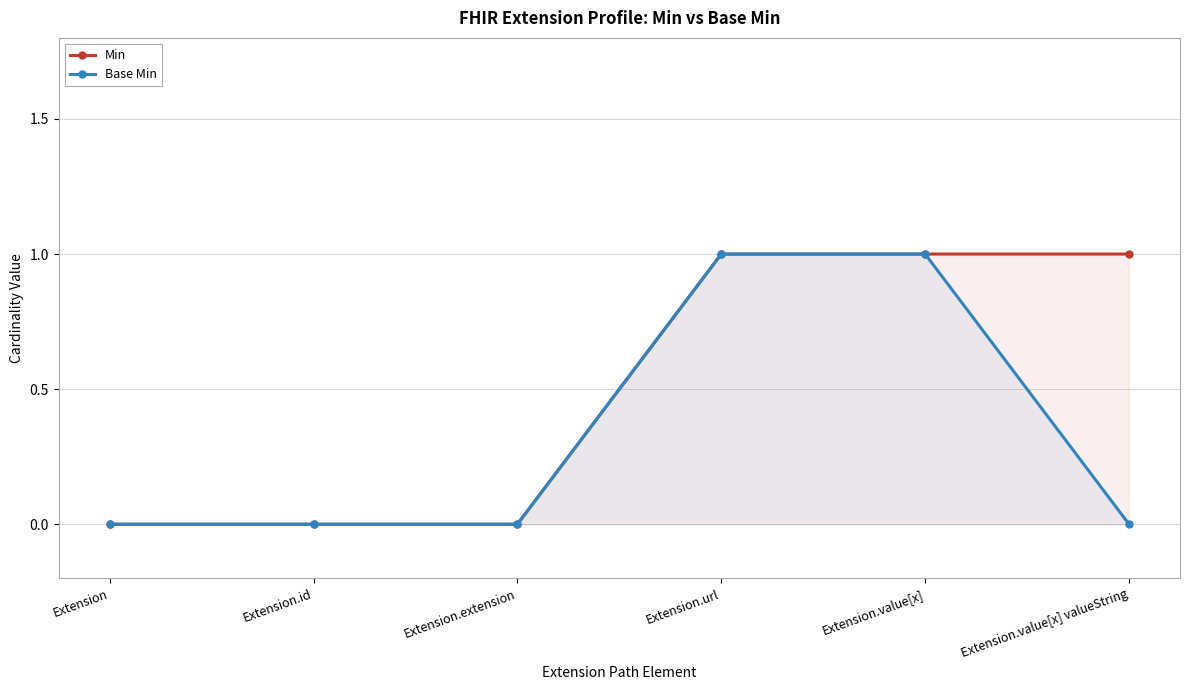

The Min series shows 1 at Extension.id. True or false?

False